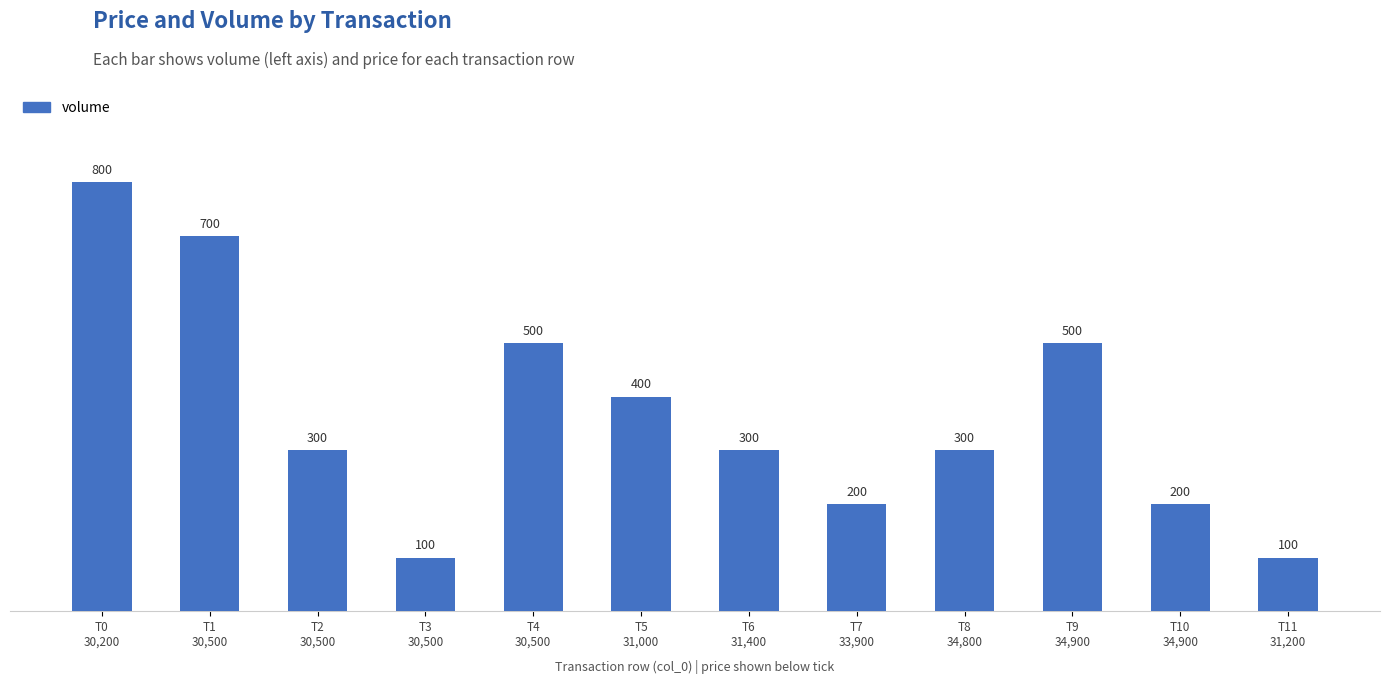

What is the minimum value shown in the chart?

100